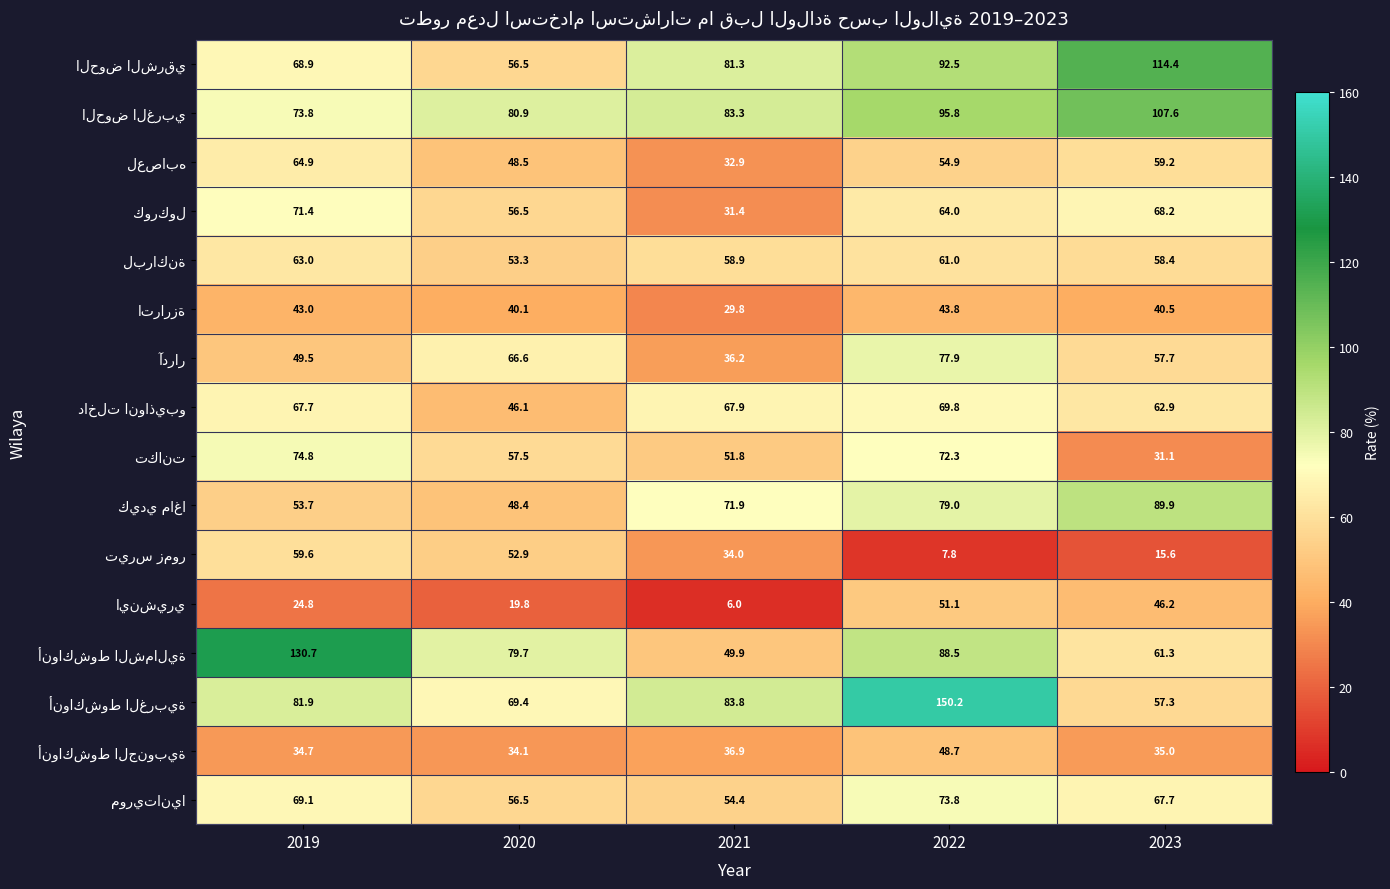

What is the total value across all series at 2020?

866.8